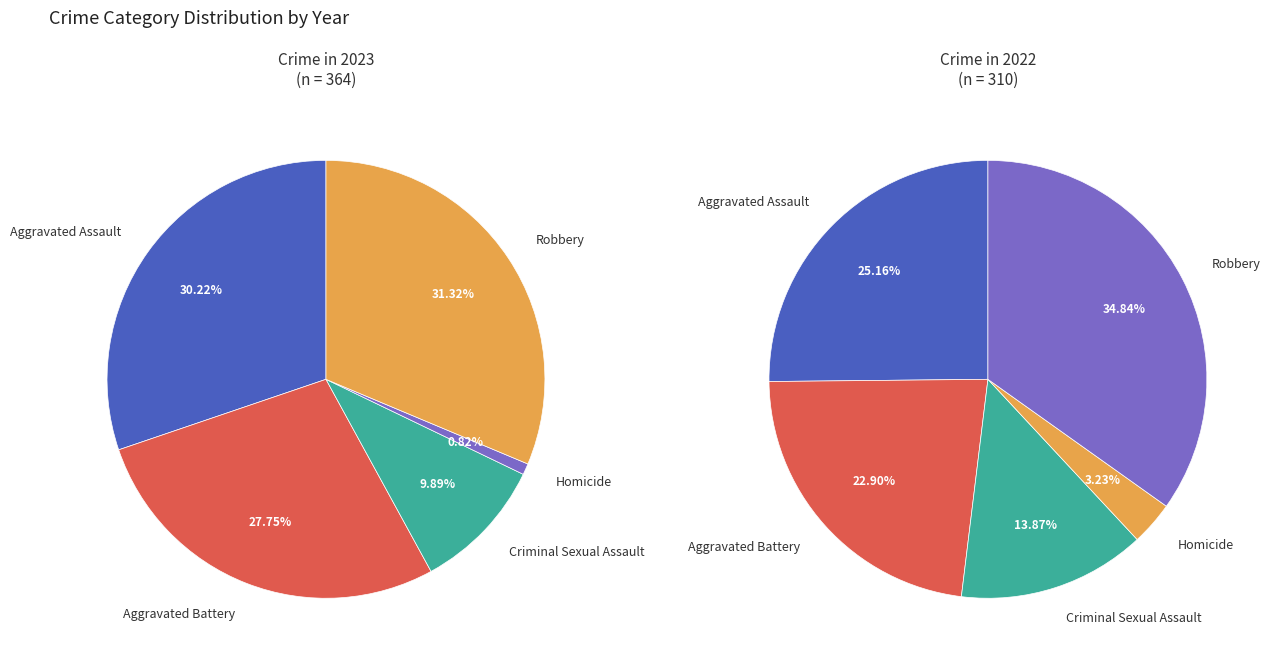

What is the smallest slice in the pie chart?

Homicide